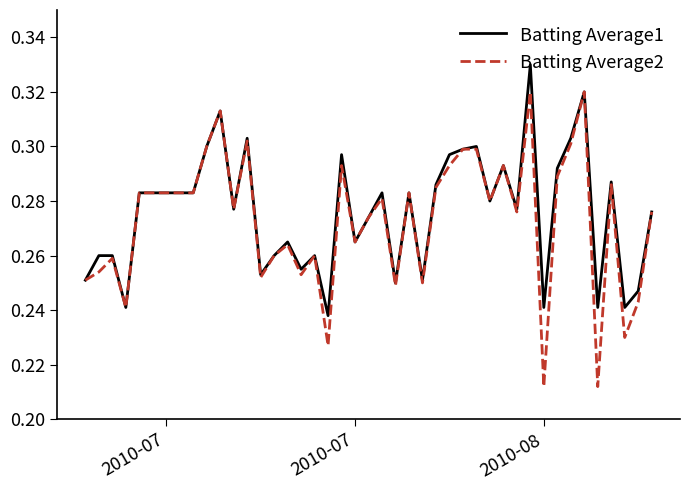

List the series in order of their peak value, highest first.

Batting Average1, Batting Average2